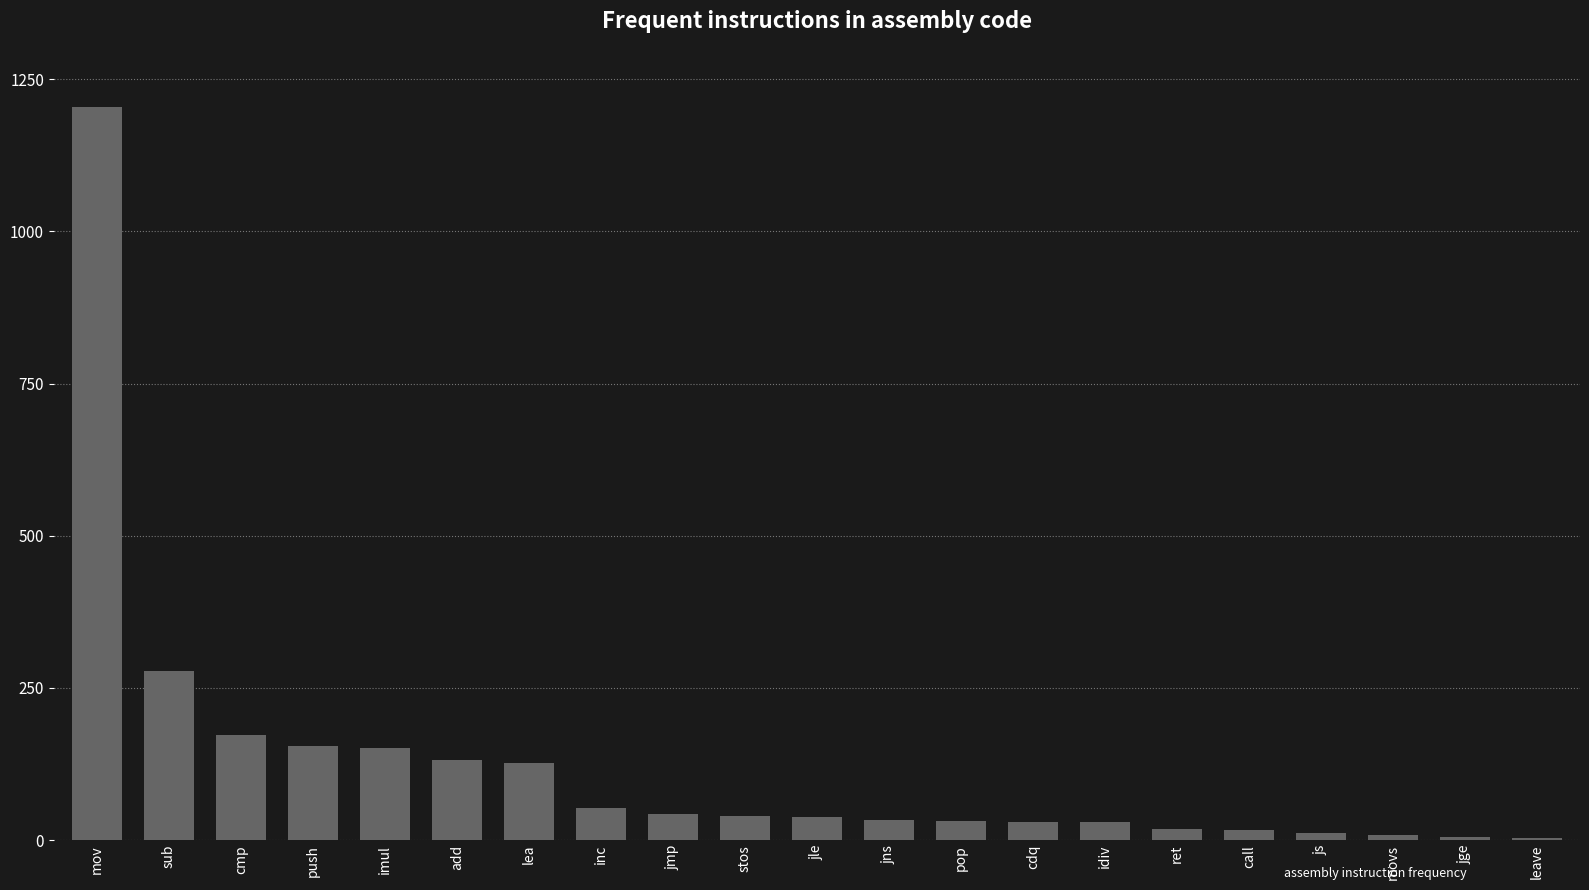

How many series are shown in this chart?

1